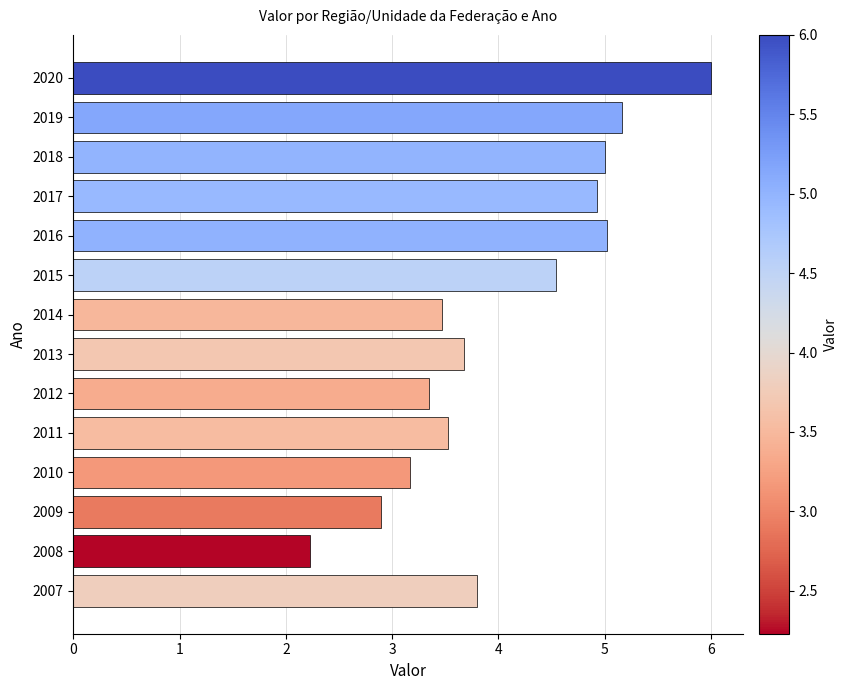

What is the change in value from 2015 to 2019?

+0.6